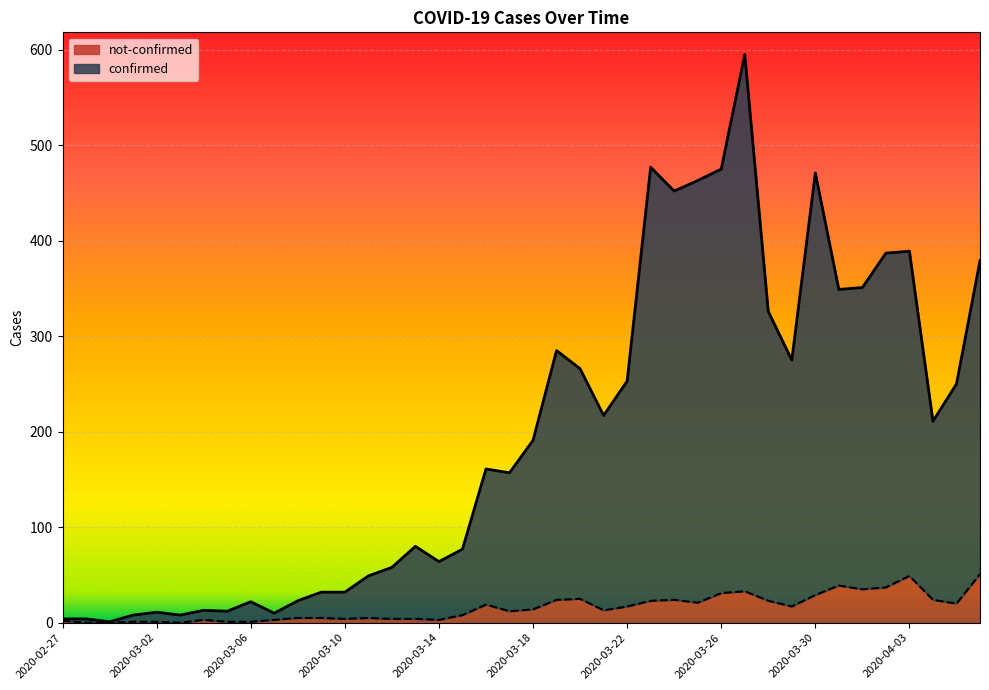

Which series has the largest total across all categories?

confirmed